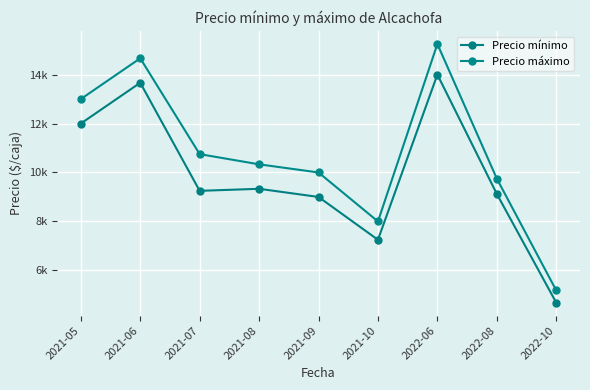

What is the sum of the Precio máximo values at 2021-10 and 2021-08?

18333.3